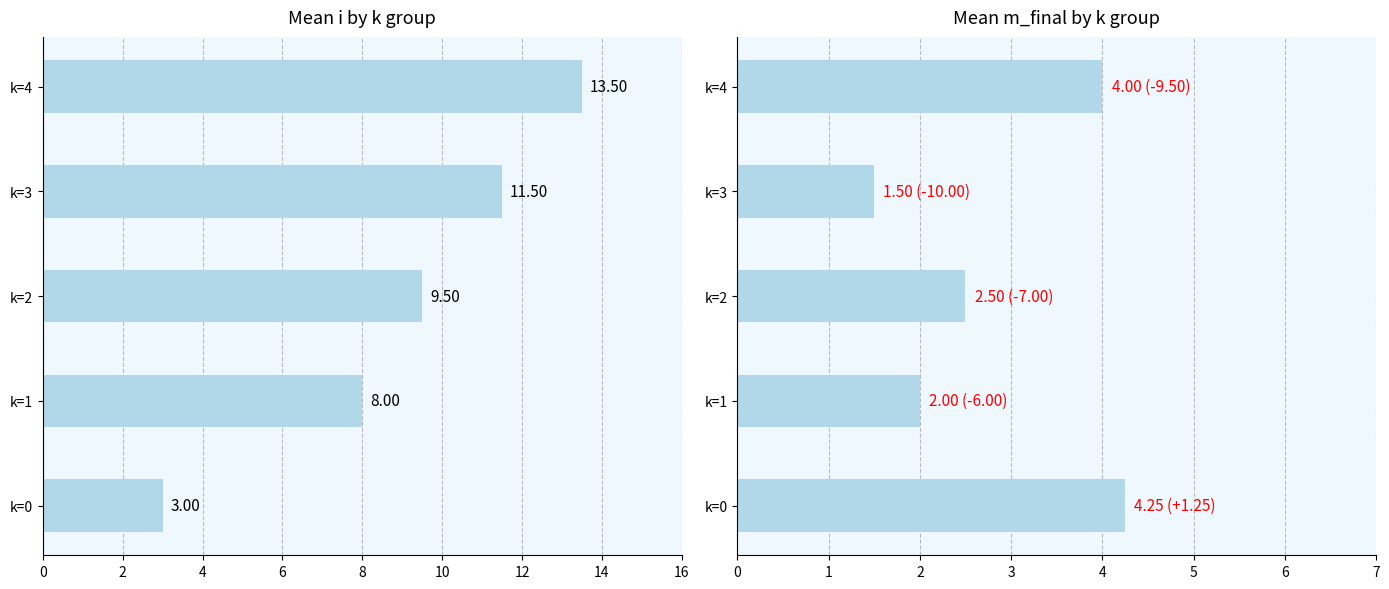

Where does the mean i series first go above 9?

k=2